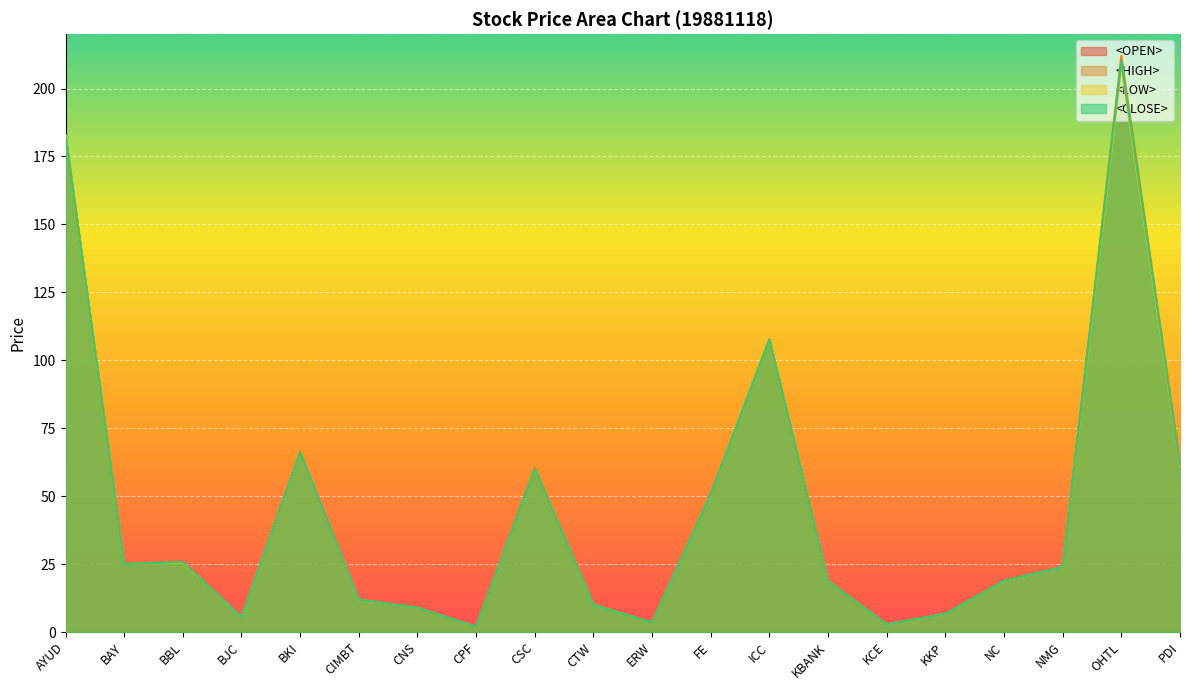

True or false: <OPEN> has a value of 11.8 at CIMBT.

True